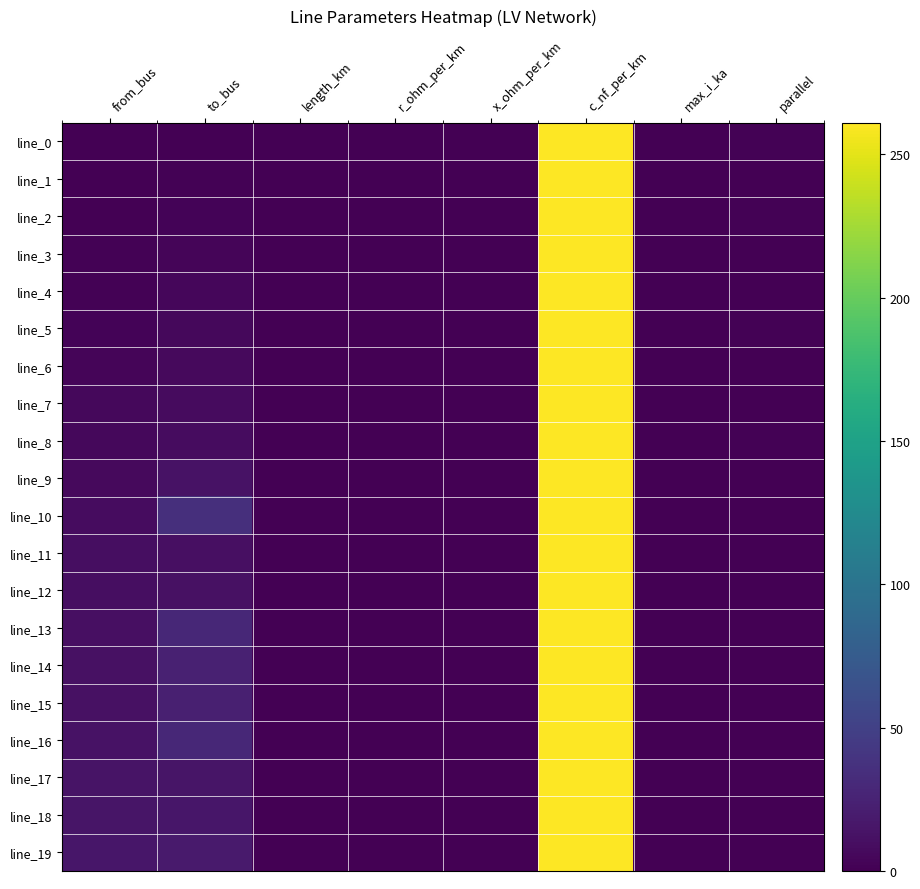

Which series changed the most between to_bus and r_ohm_per_km?

line_10